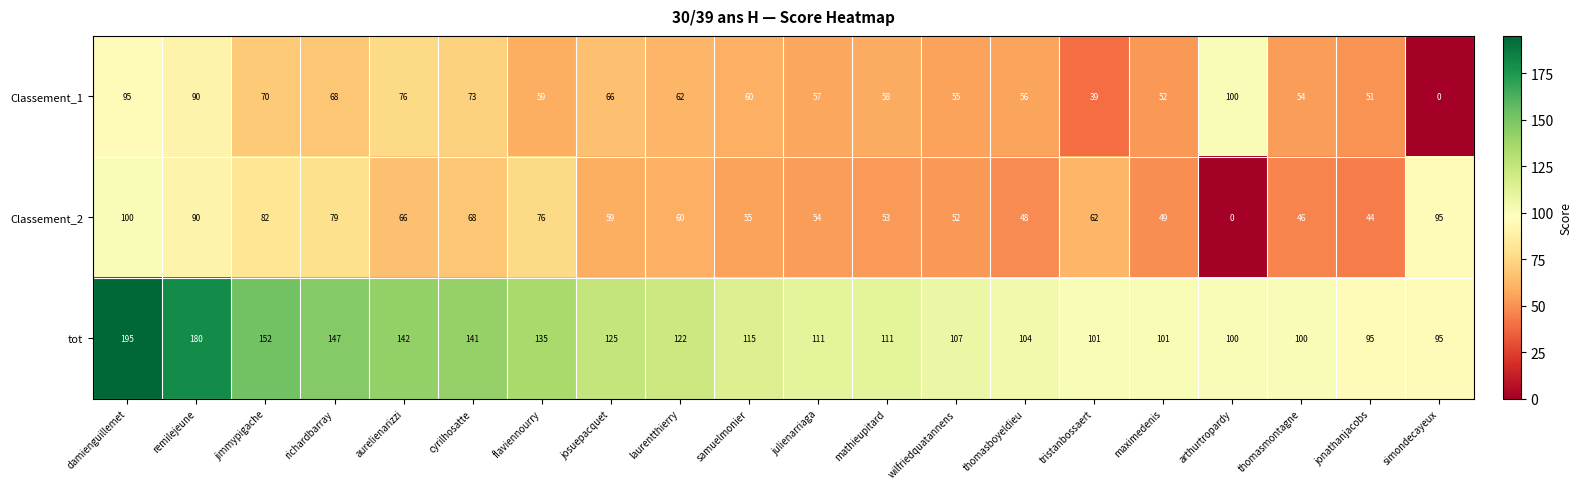

At josuepacquet, list the series in order from smallest to largest.

Classement_2, Classement_1, tot